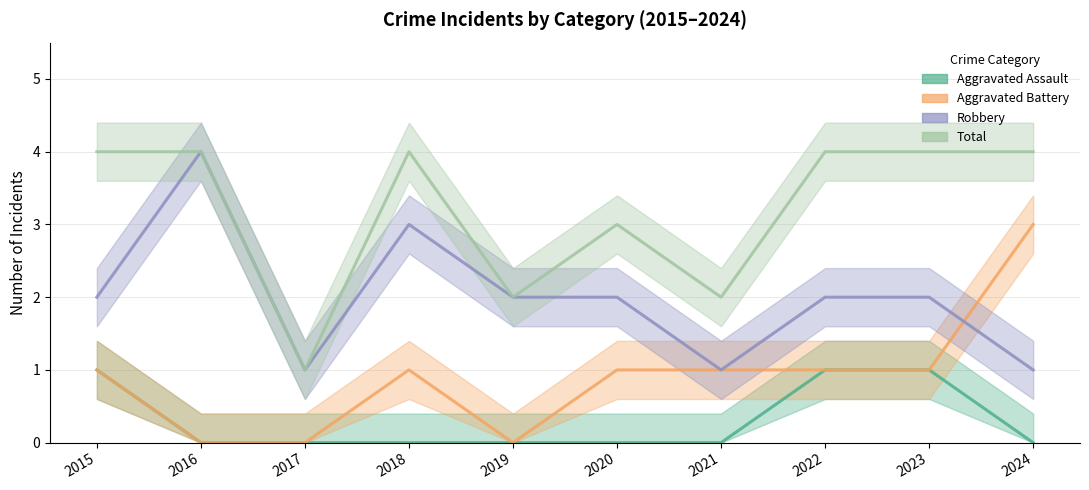

The Aggravated Assault series shows 1 at 2022. True or false?

True